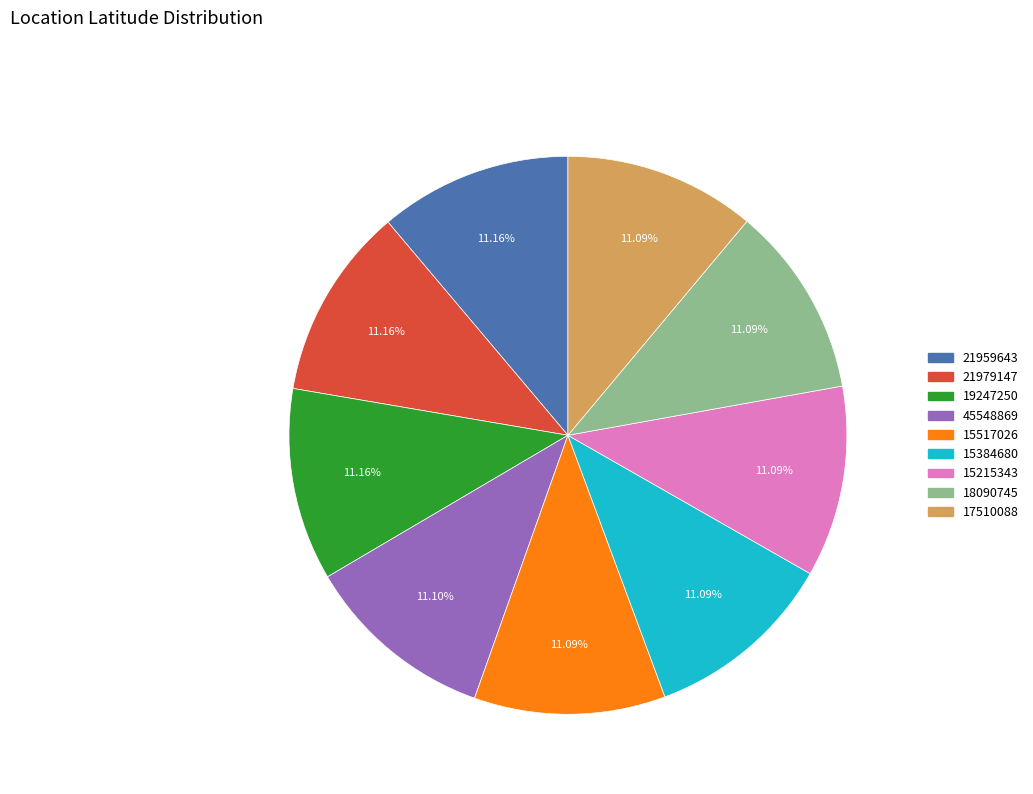

How many segments does this pie chart have?

9